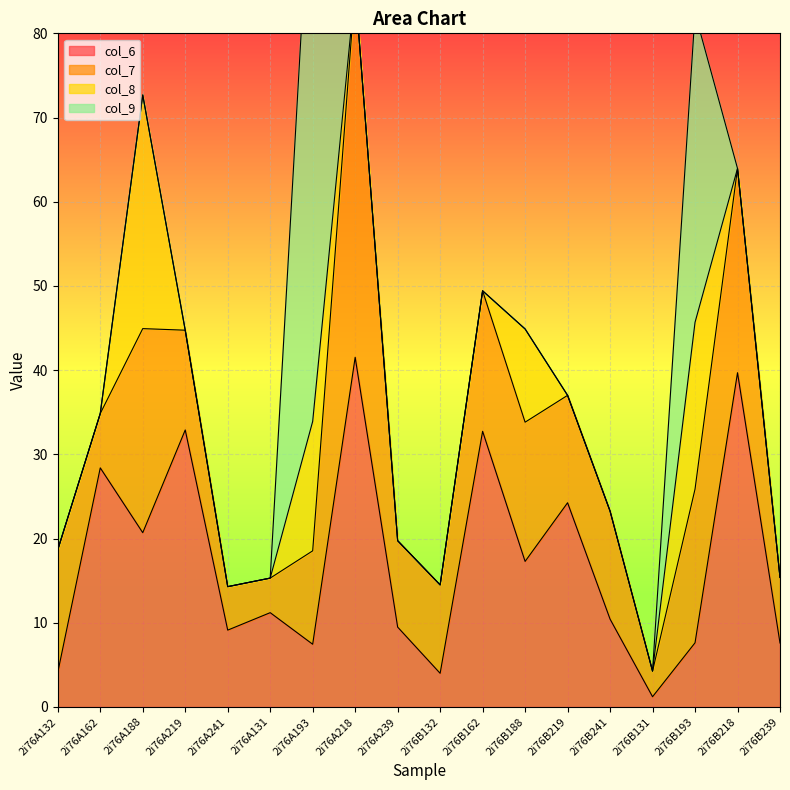

What is the average value of the col_7 series?

14.1